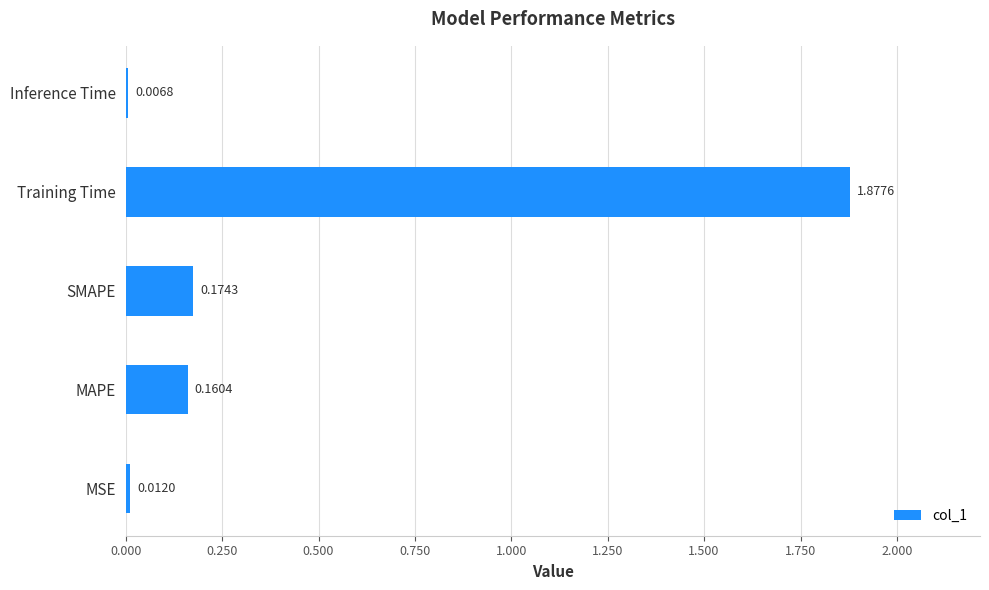

Which label corresponds to the largest value in the chart?

Training Time